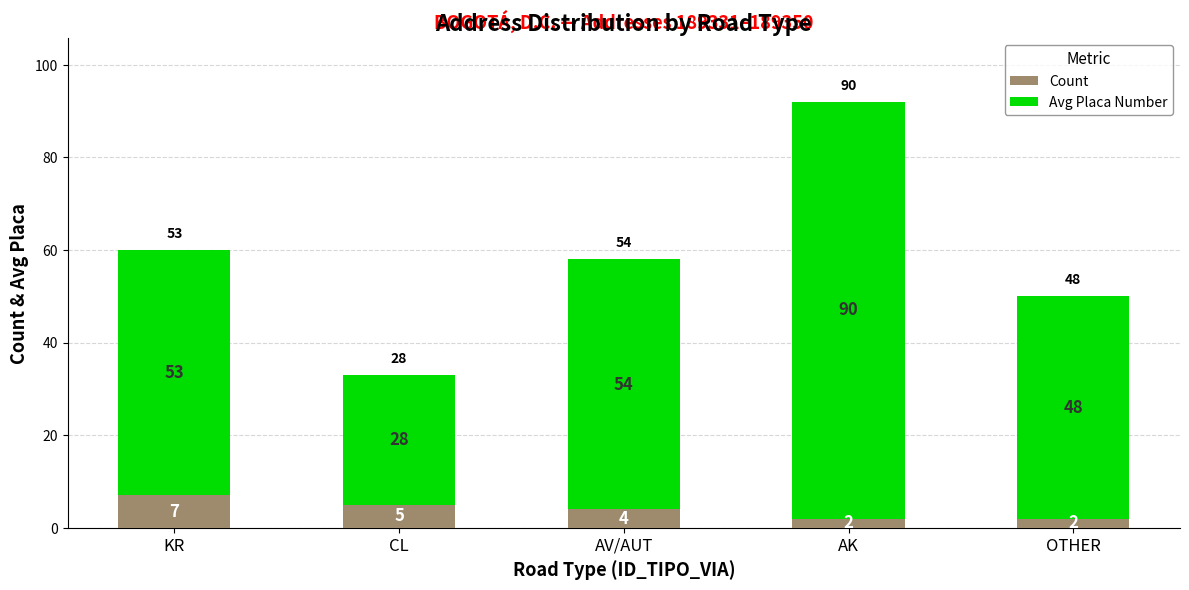

Reading left to right, transcribe the values for Count.

7	5	4	2	2